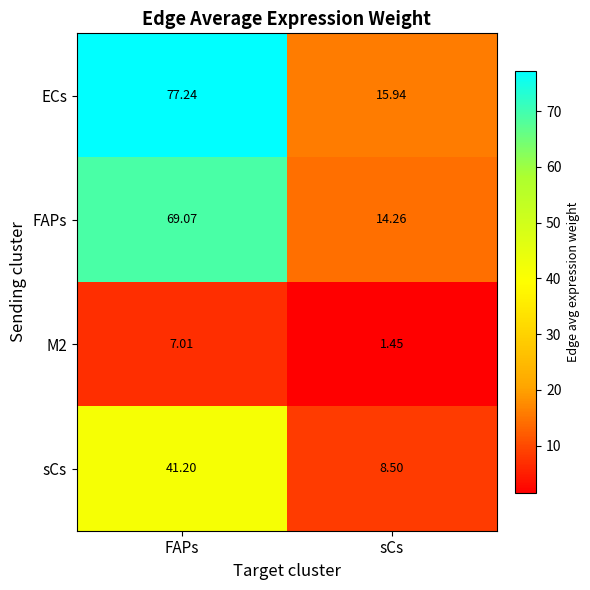

List the labels in order of FAPs value, smallest first.

sCs, FAPs